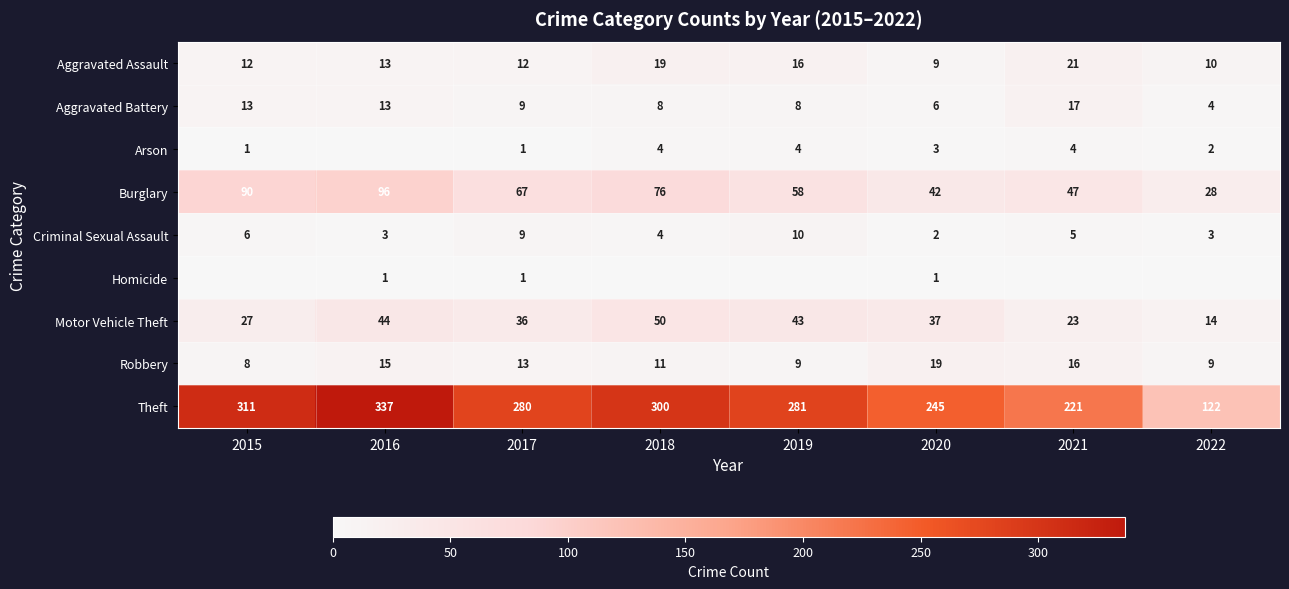

At which label is Burglary closest to 62?

2019